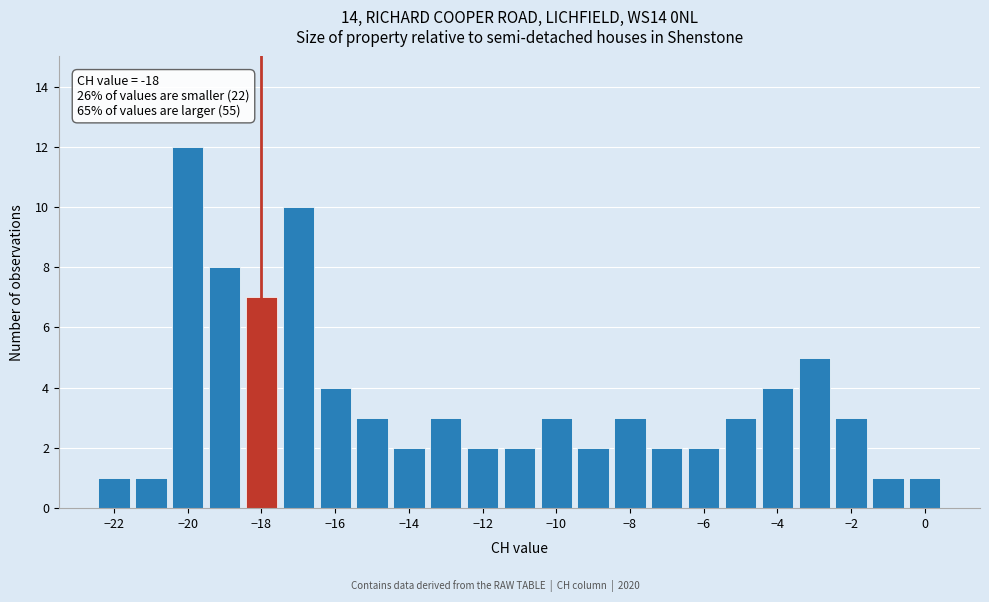

Which range on the x-axis has the tallest bar?

-20.5 to -19.5